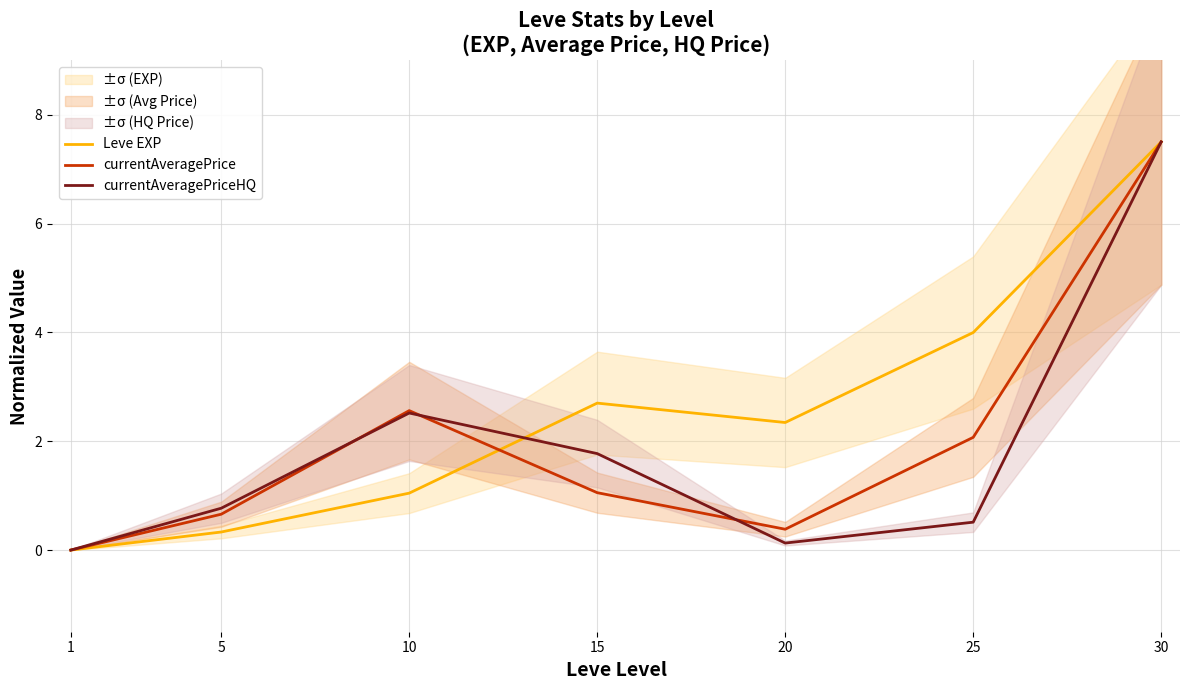

Where is the first local minimum for Leve EXP?

20